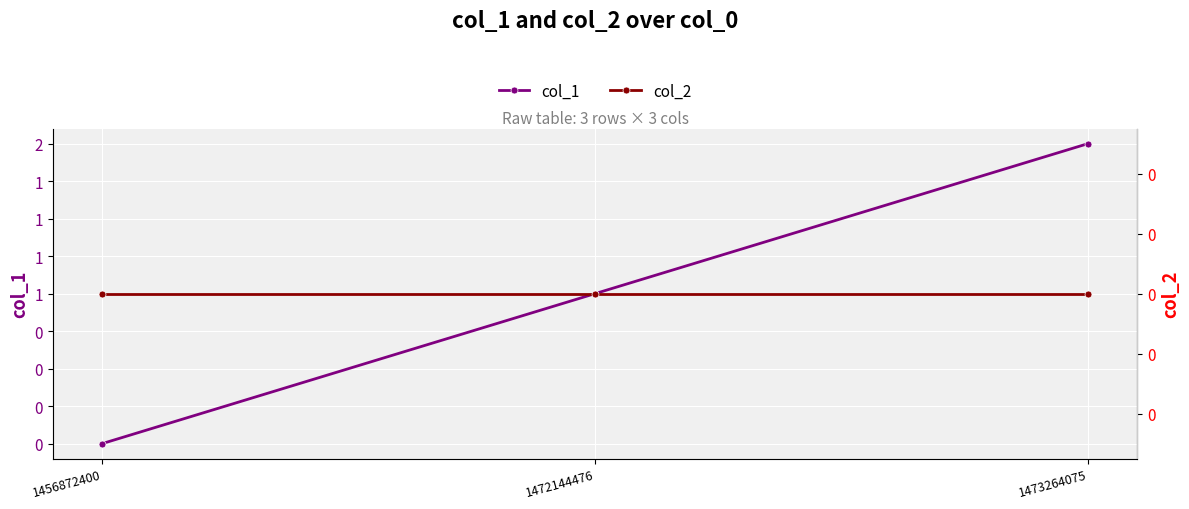

Reading right to left, what are all the values shown in this chart?

col_1: 1473264075=2	1472144476=1	1456872400=0
col_2: 1473264075=0	1472144476=0	1456872400=0